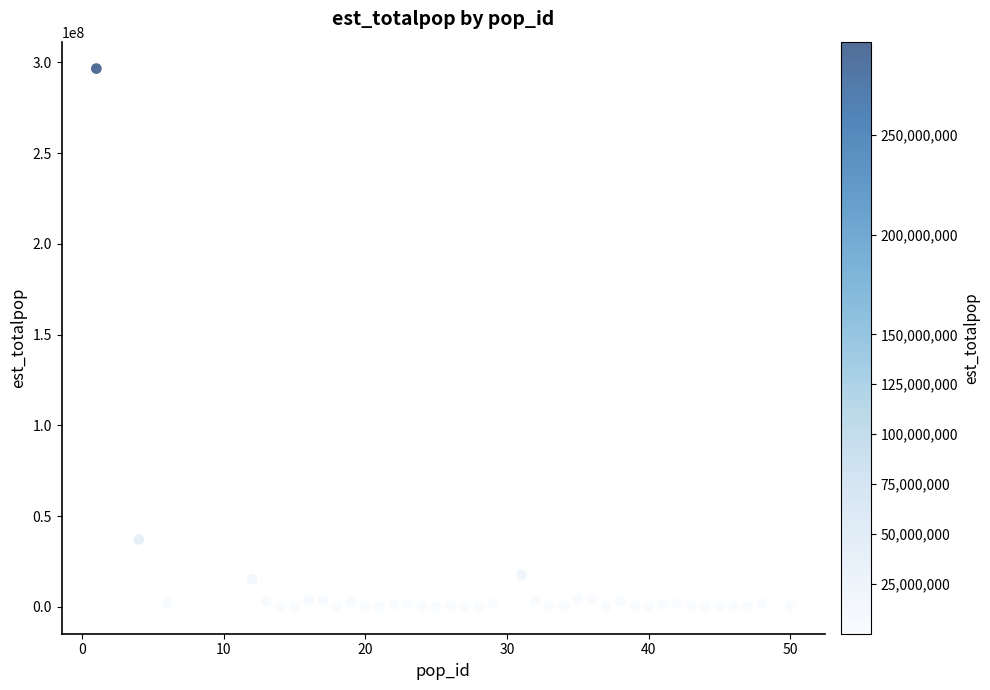

What Y value in the scatter plot is closest to 148310565?

37099648